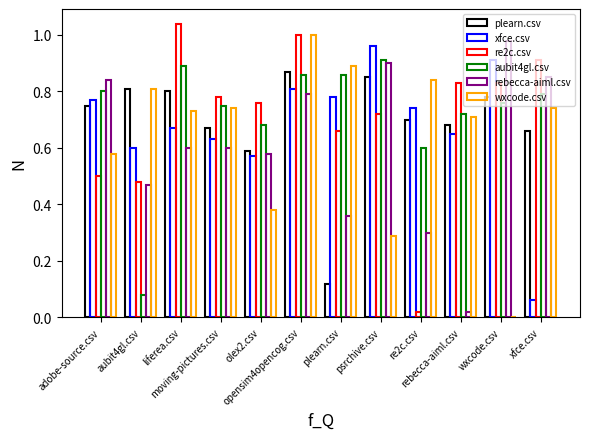

True or false: re2c.csv has a value of 1.2 at xfce.csv.

False